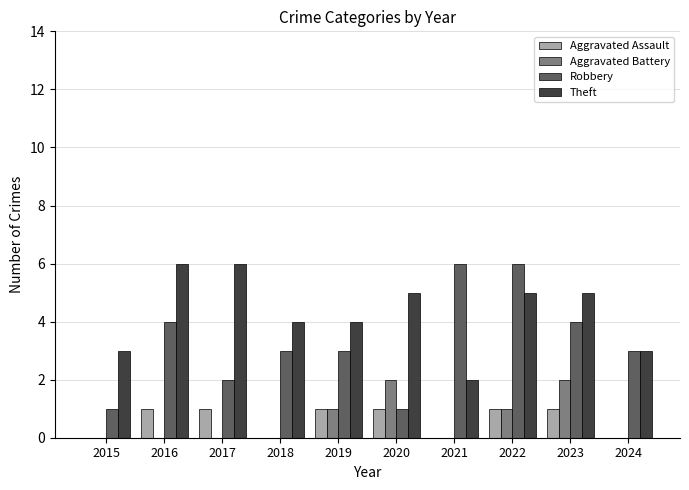

Which series has the largest total across all categories?

Theft